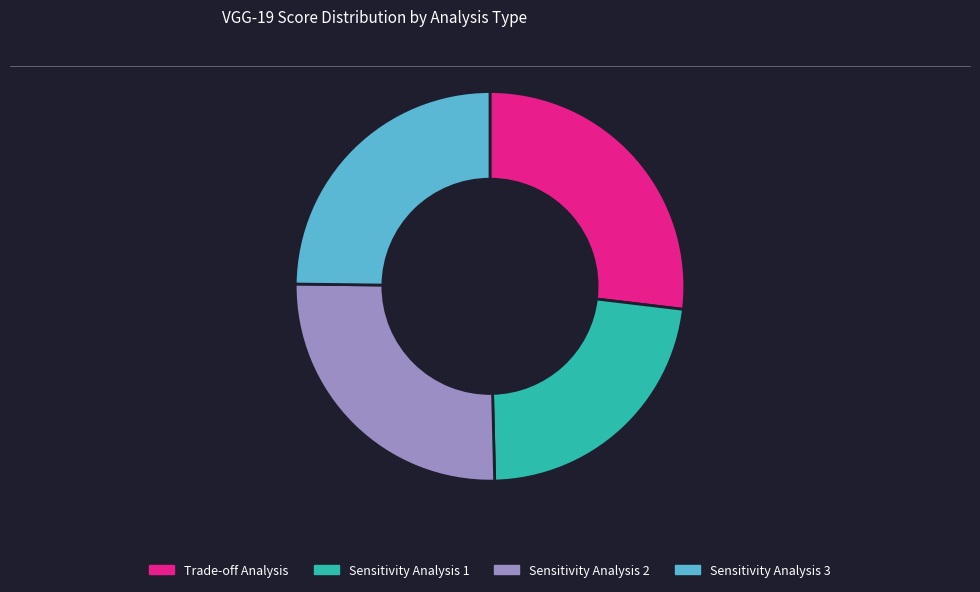

Rank the categories by value from highest to lowest.

Trade-off Analysis, Sensitivity Analysis 2, Sensitivity Analysis 3, Sensitivity Analysis 1